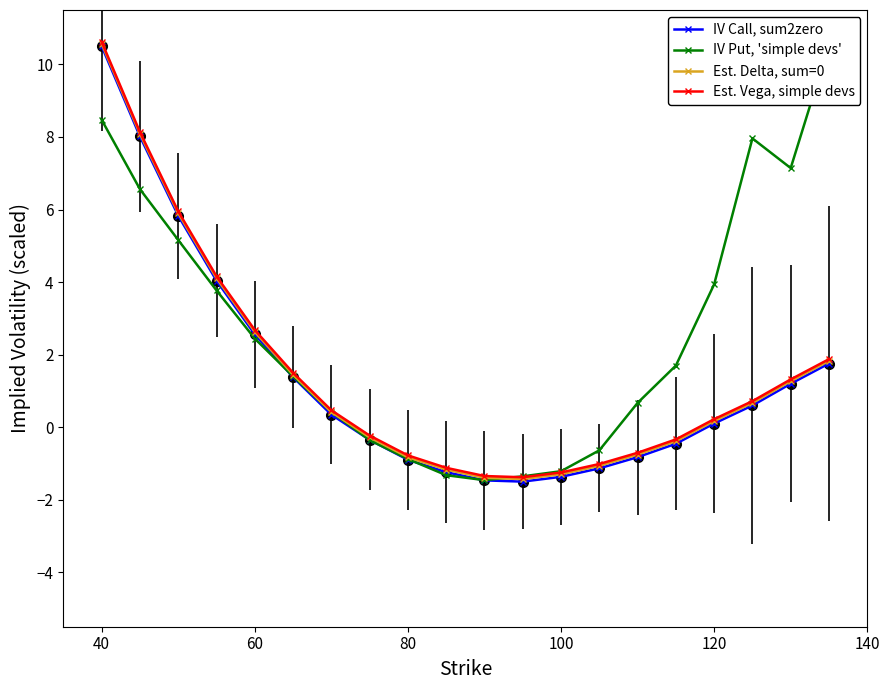

True or false: Est. Delta, sum=0 has a value of -0.3 at 100.

False